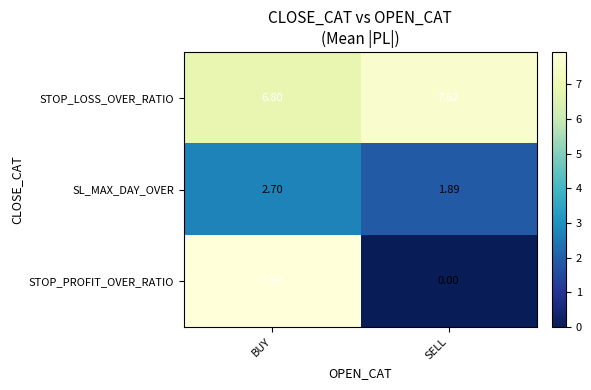

Rank the series by their average value, from lowest to highest.

SL_MAX_DAY_OVER, STOP_PROFIT_OVER_RATIO, STOP_LOSS_OVER_RATIO